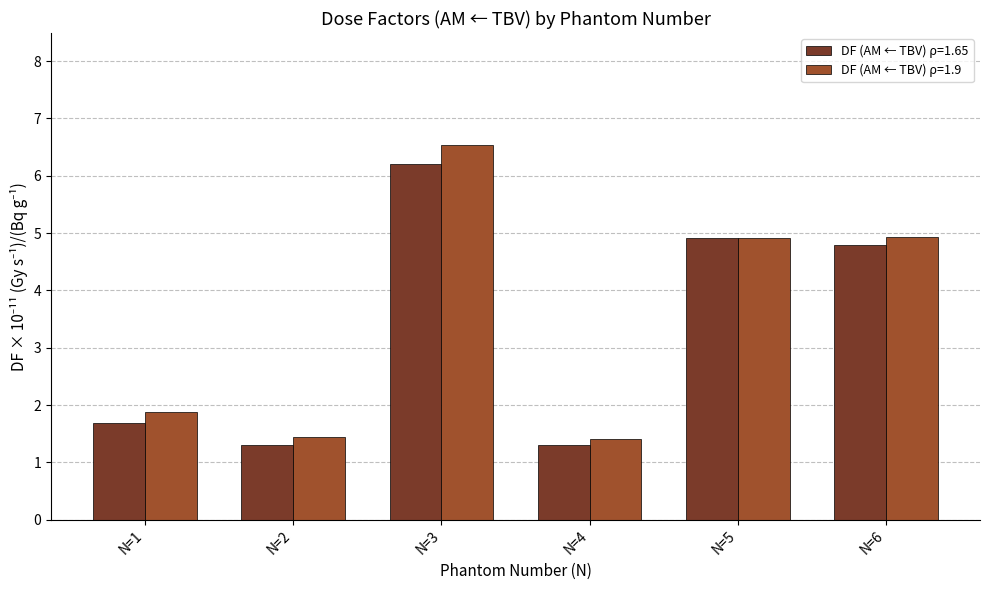

What are all the series names shown in the legend?

DF (AM ← TBV) ρ=1.65, DF (AM ← TBV) ρ=1.9